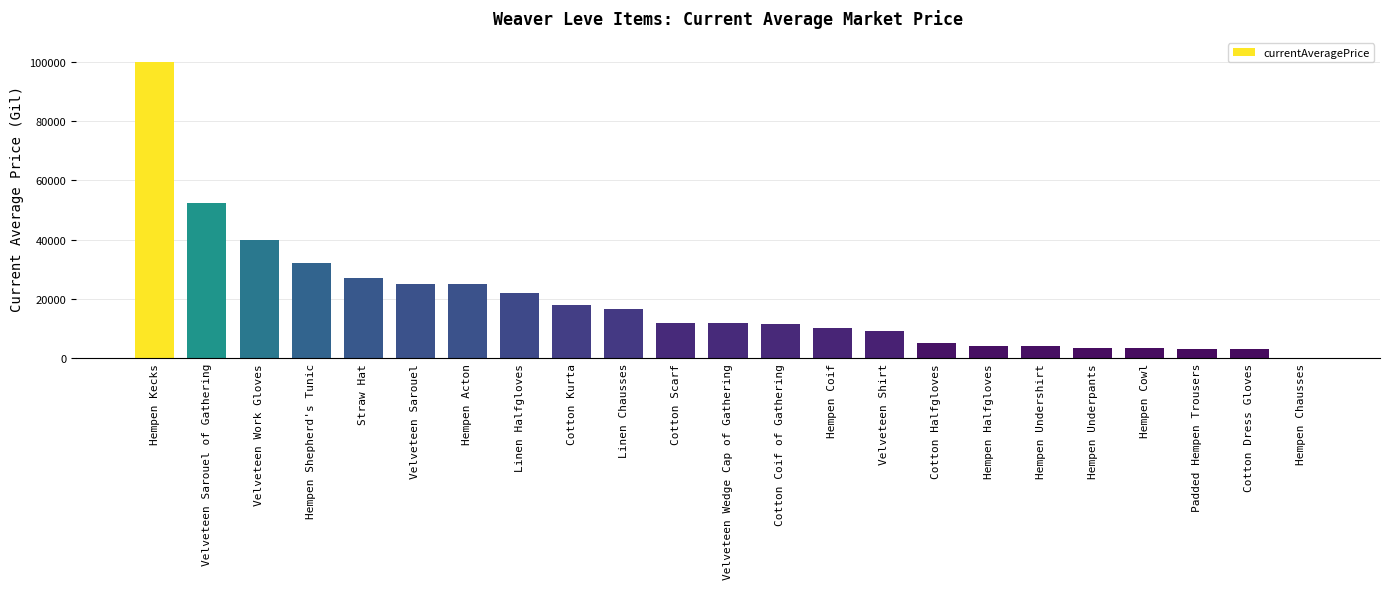

True or false: the data shows 32000.0 at Hempen Shepherd's Tunic.

True